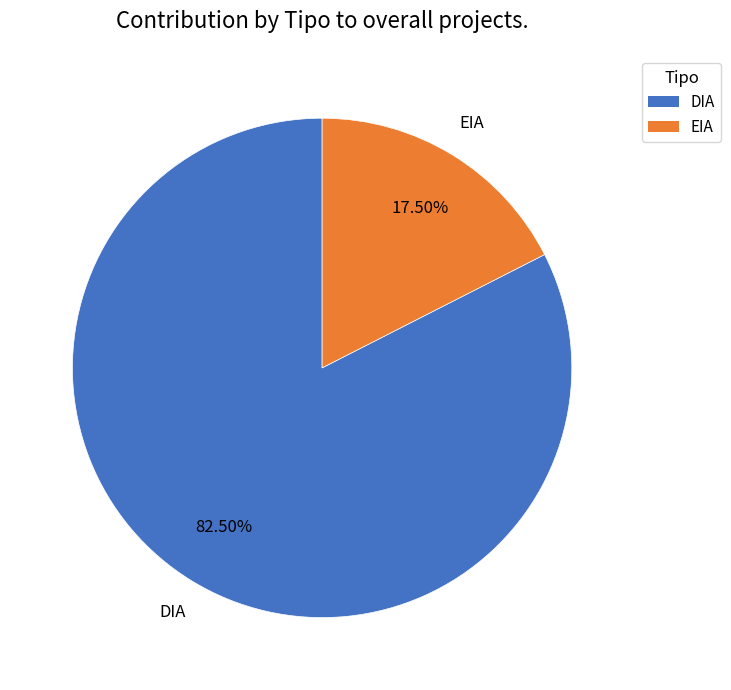

To the nearest percent, what is the difference between the largest and smallest slice percentages?

65%